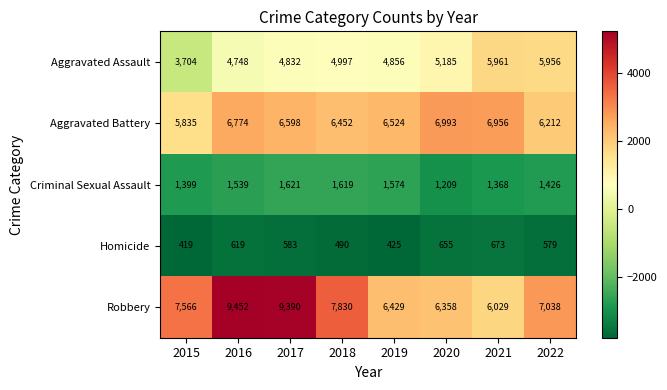

What is the sum of the Robbery values at 2020 and 2022?

13396